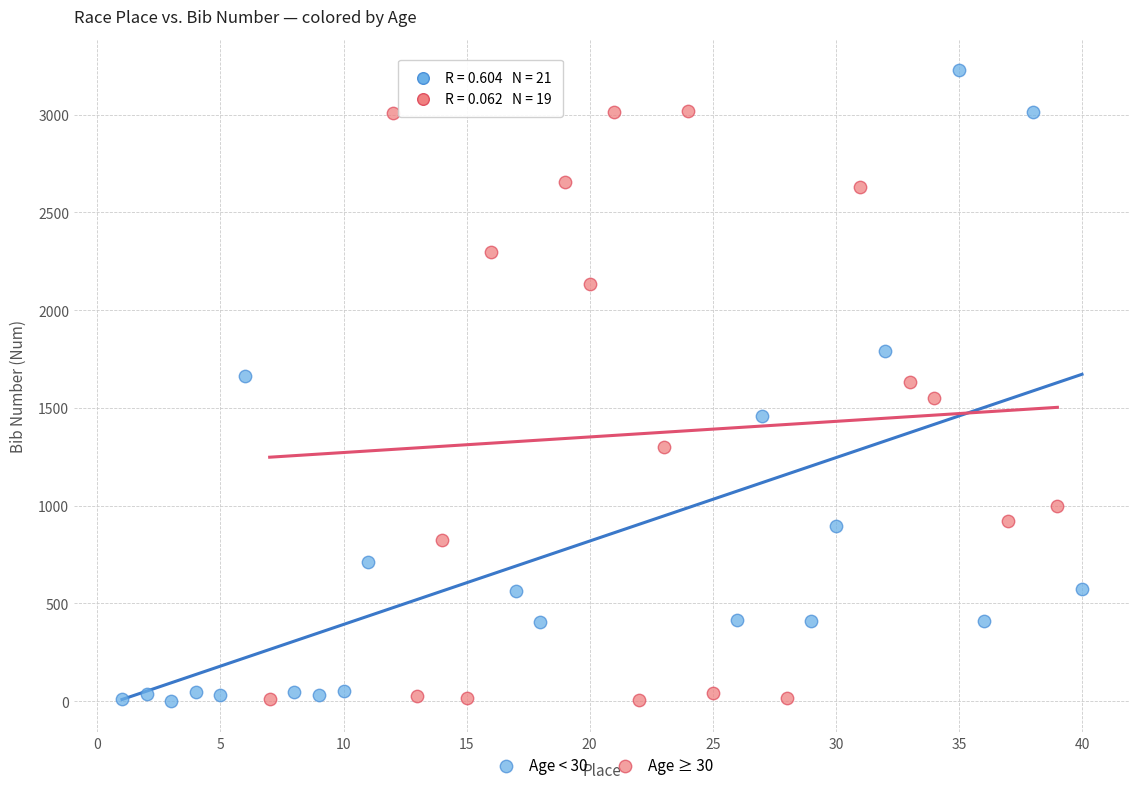

Which series has the widest spread of Y values?

Age < 30